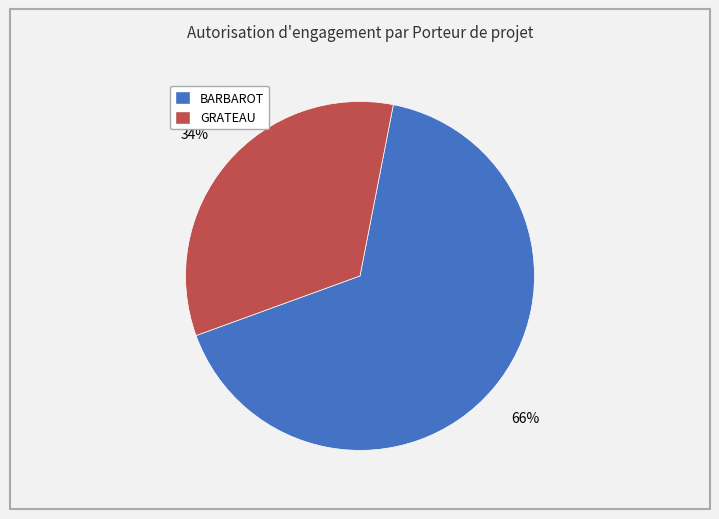

Is there a majority slice in this chart?

Yes